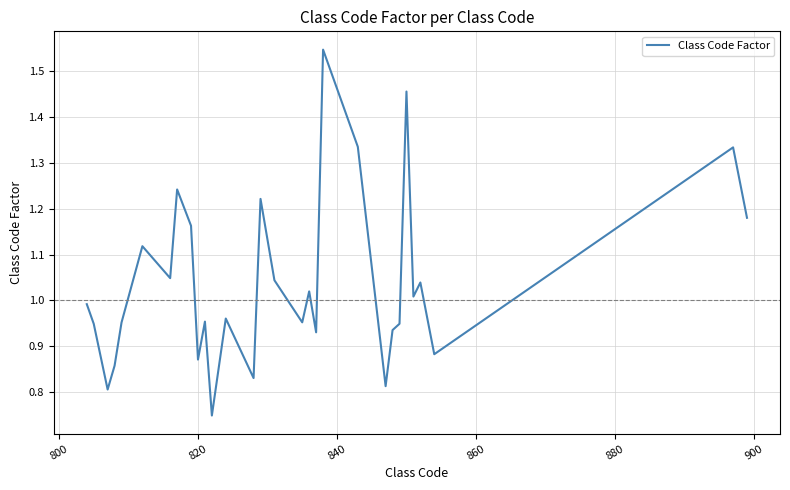

Is this an area chart (filled region under the line)?

No